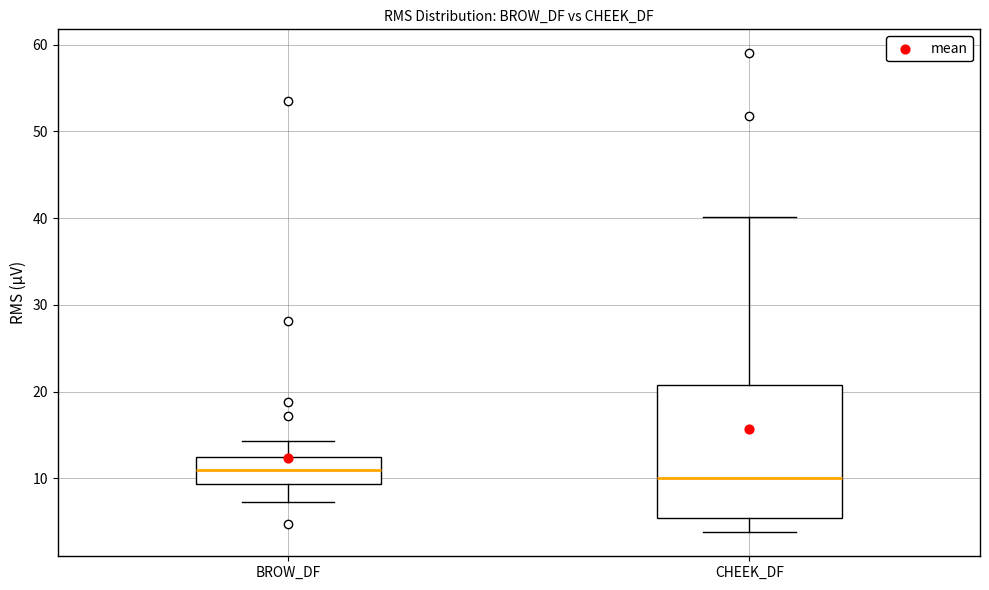

Where does the upper whisker of the box for BROW_DF end on the y-axis? The values are not printed on the chart, so give them approximately, as read against the axis.

14